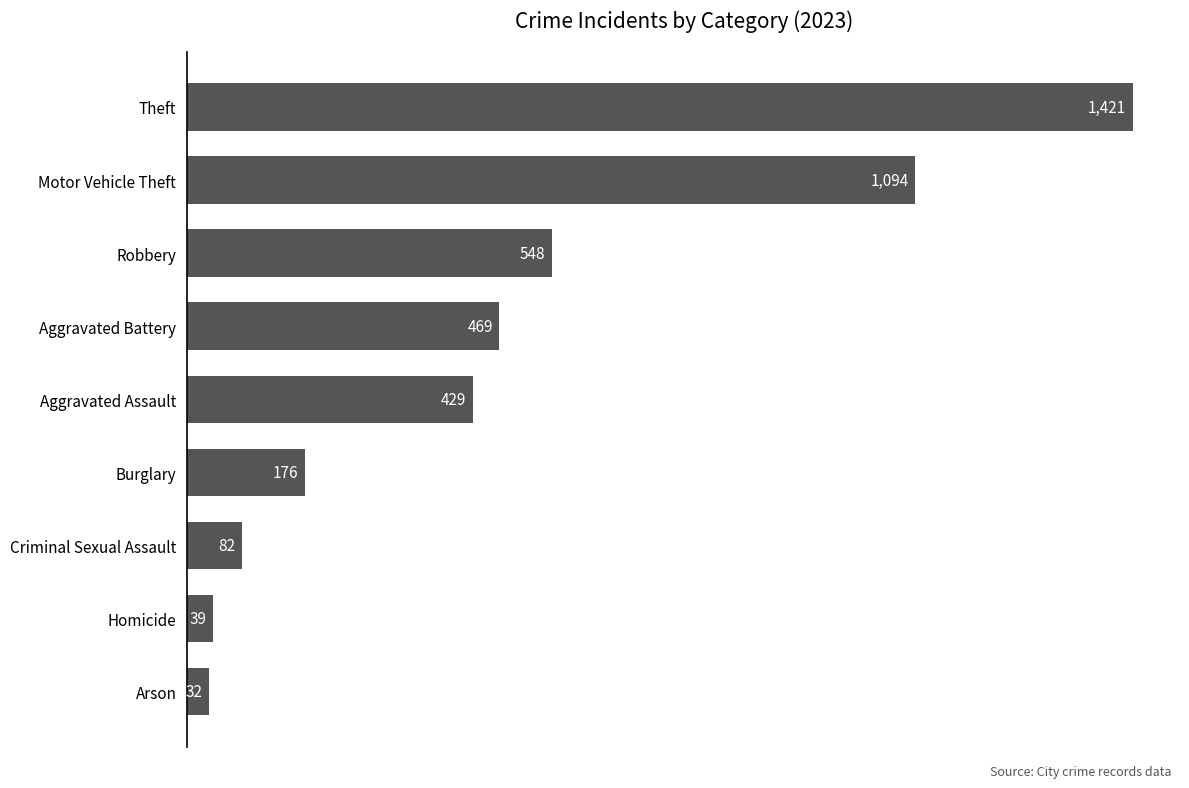

Which has a higher value, Robbery or Homicide?

Robbery